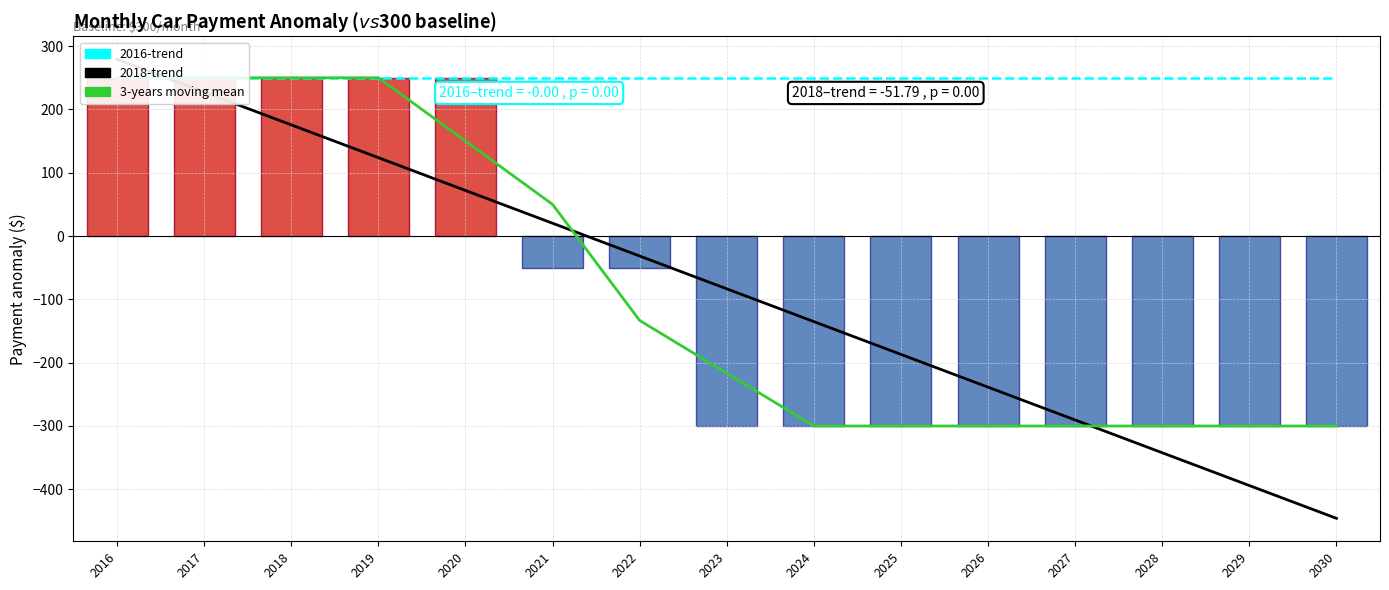

Between 2029 and 2025, which is larger?

2029